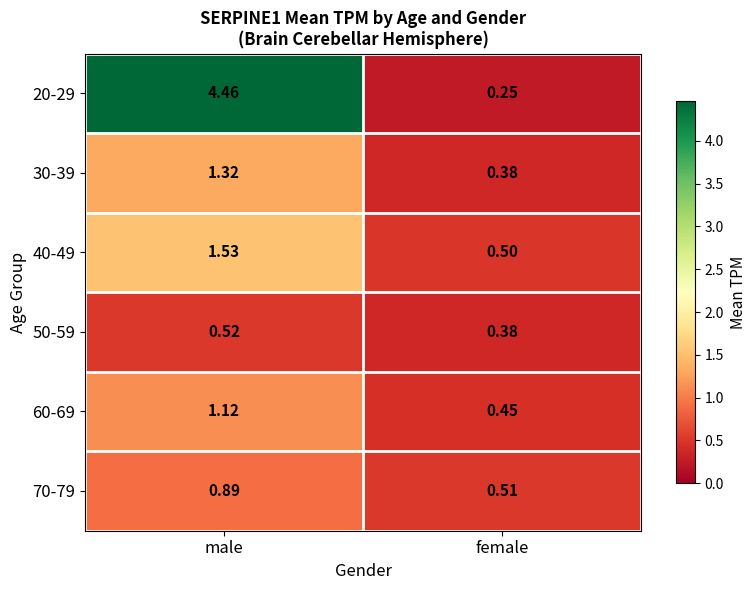

Where is 30-39 nearest to the value 0?

female